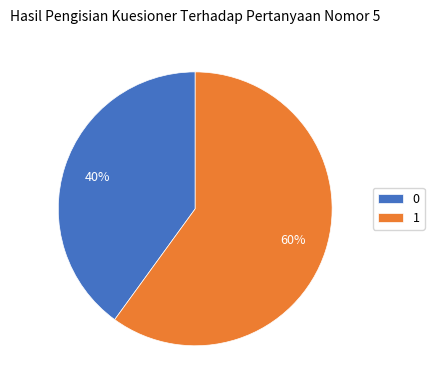

To the nearest percent, what is the difference between the largest and smallest slice percentages?

20%